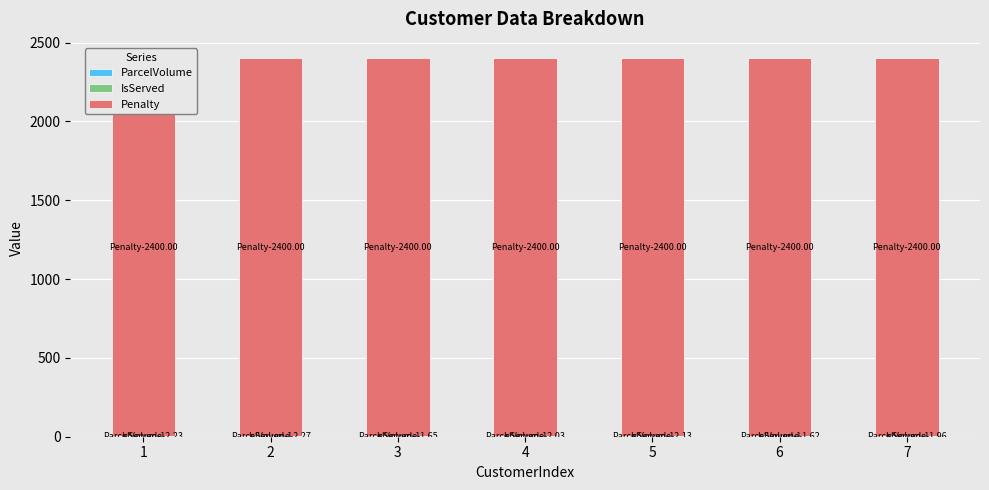

How many distinct data groups are displayed?

3